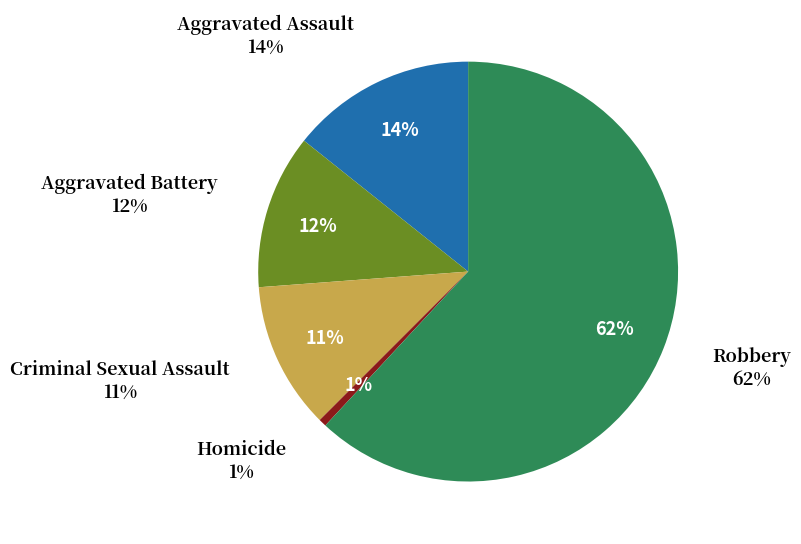

What portion of the pie excludes Homicide?

99.4%